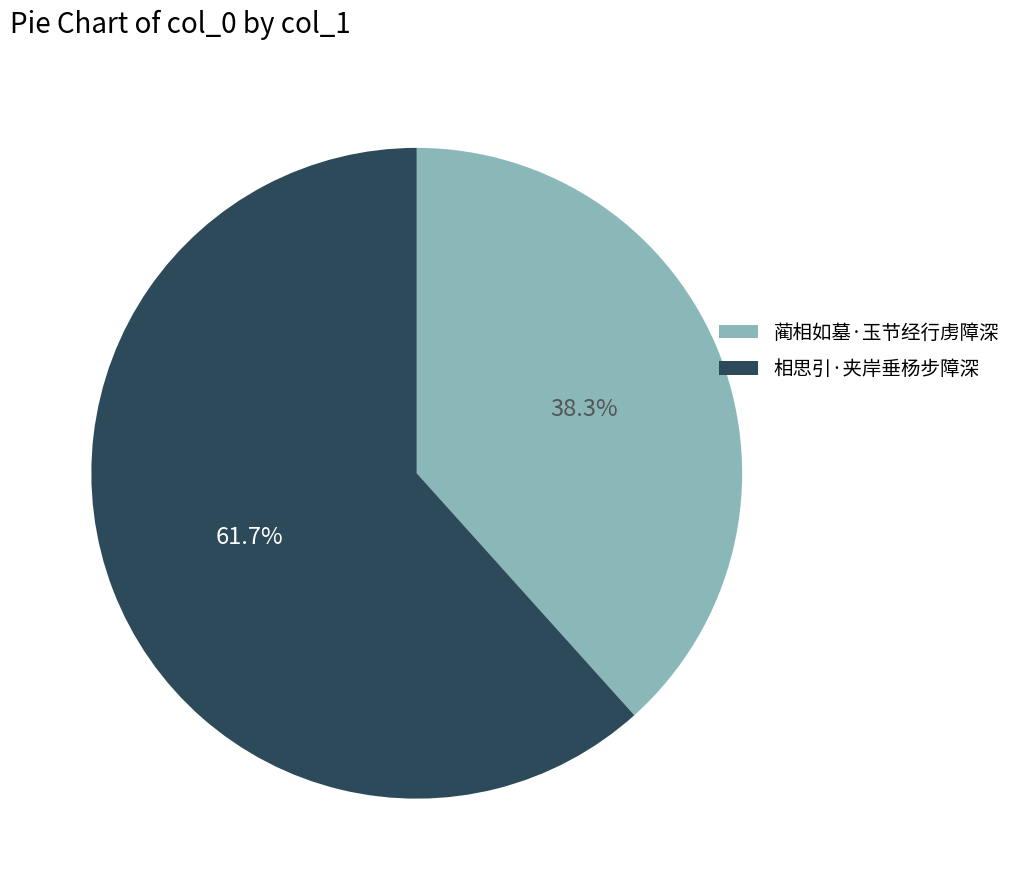

How many segments does this pie chart have?

2